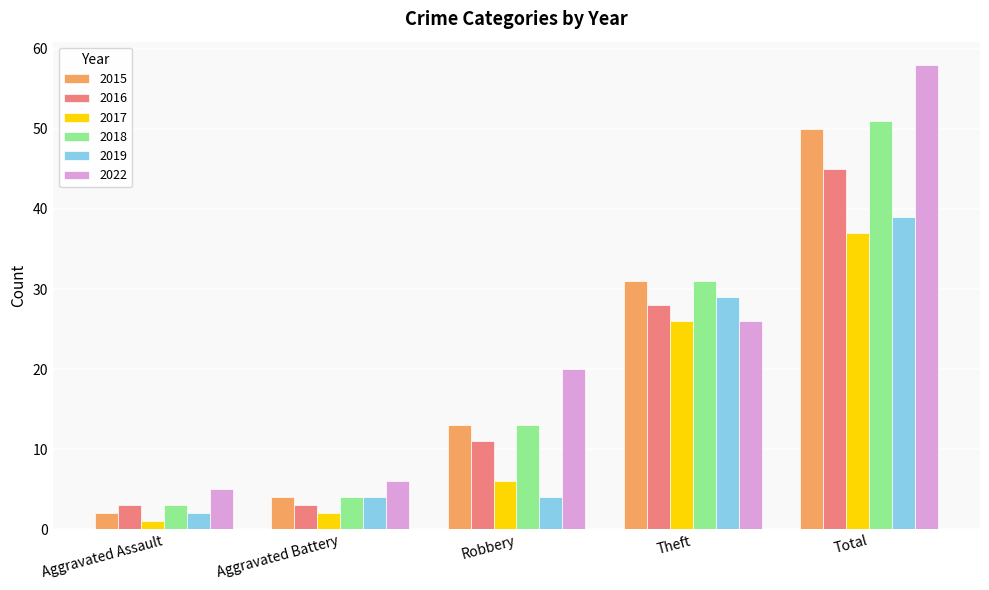

List the series in order of their peak value, lowest first.

2017, 2019, 2016, 2015, 2018, 2022